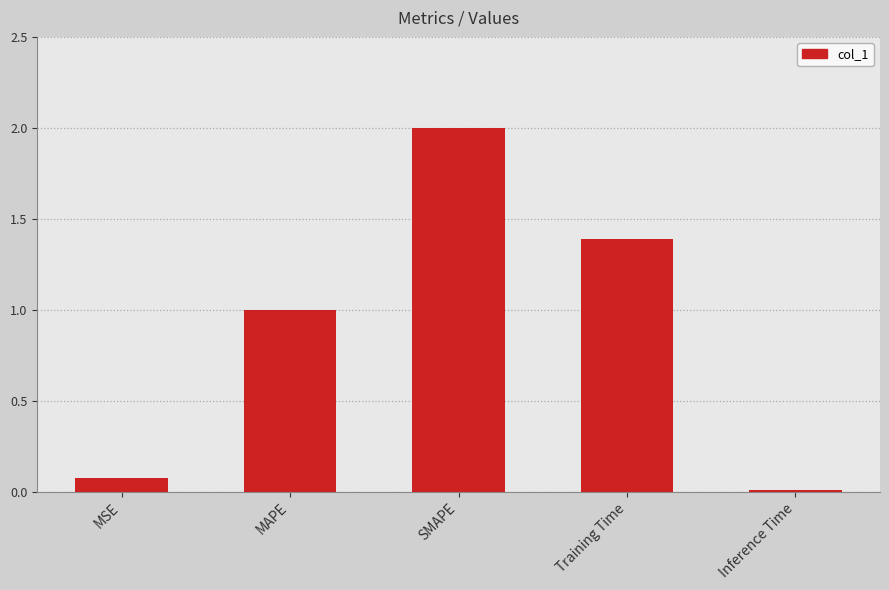

What is the difference between the second highest and minimum values?

1.4